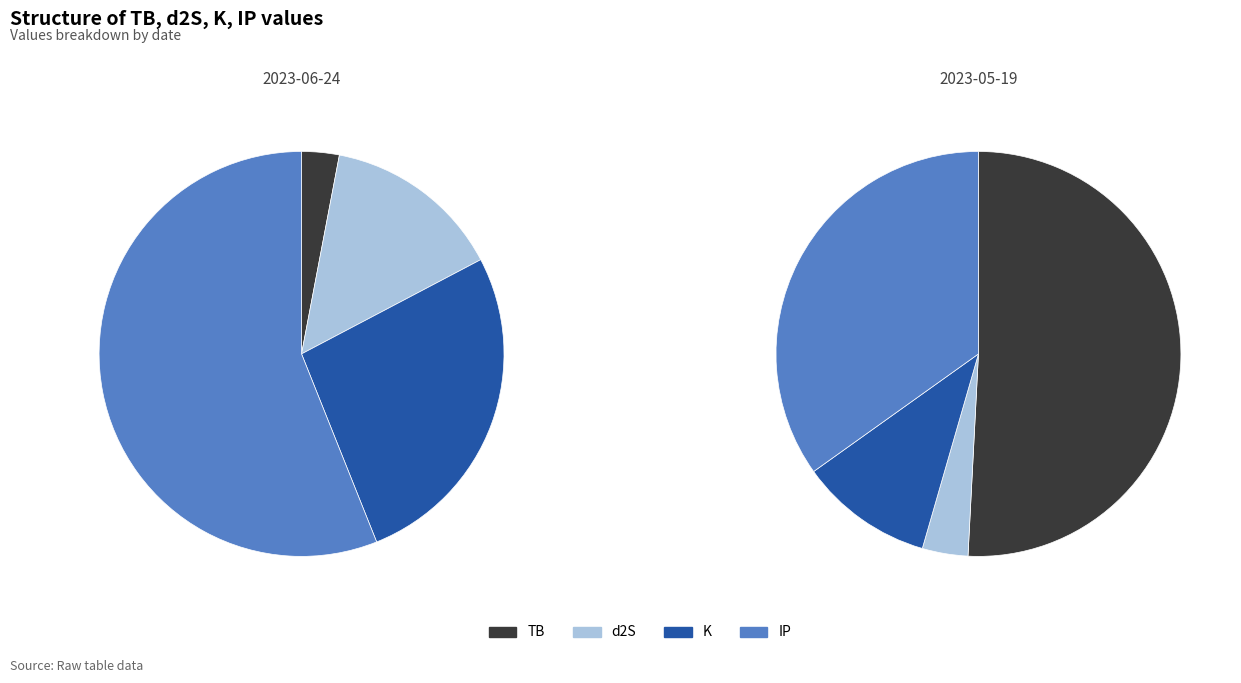

Between 2023-05-19 and 2023-06-24, which is larger?

2023-05-19